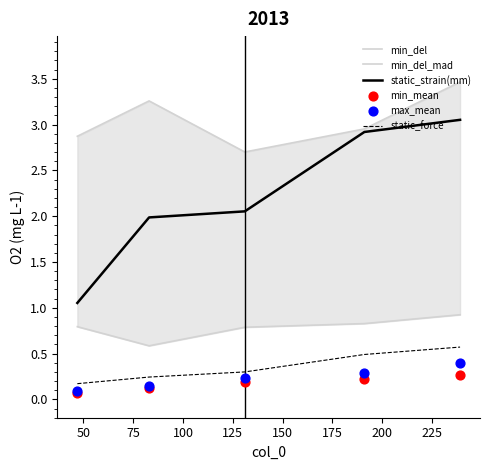

Which series has the largest Y range (max minus min)?

static_strain(mm)